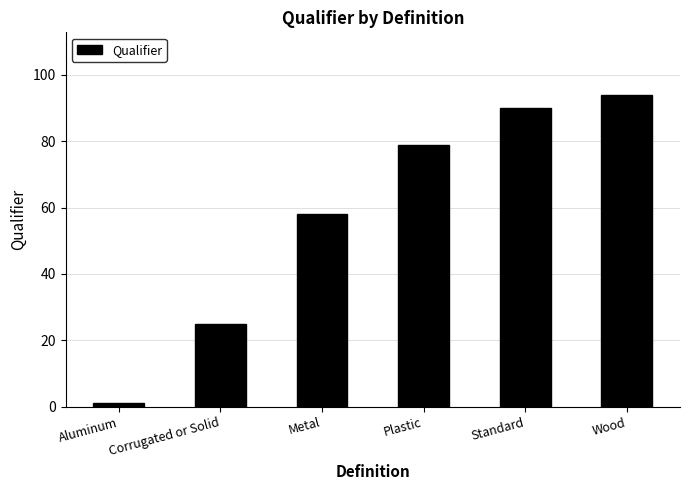

What is the label of the 5th bar from the left?

Standard